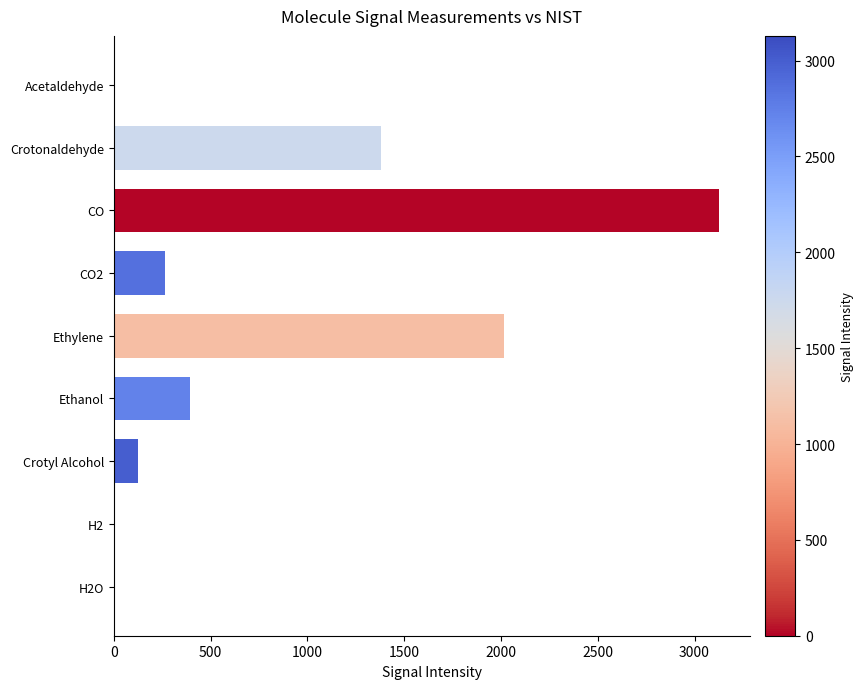

Is it true that the value at Crotonaldehyde is 2462.8?

False